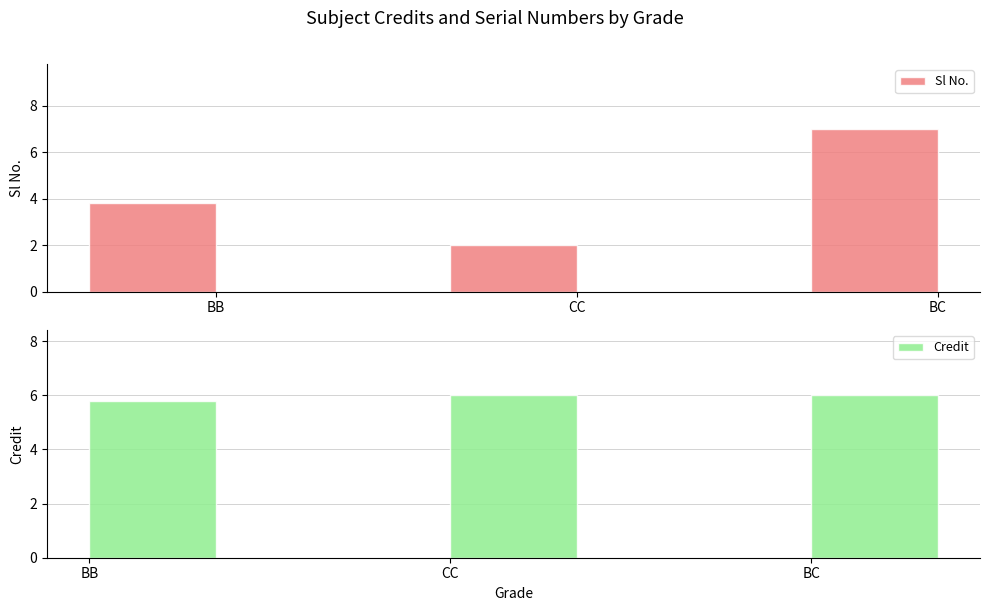

List the series in order of their overall mean, highest first.

Credit, Sl No.